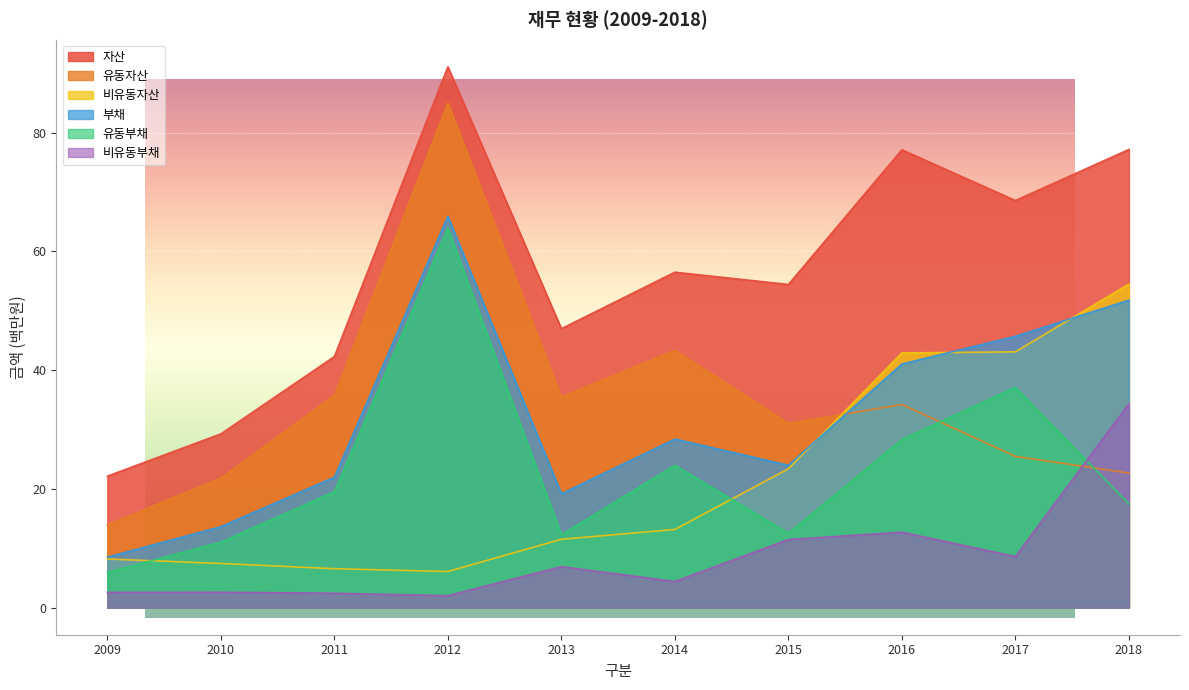

At which label does 자산 reach its peak?

2012